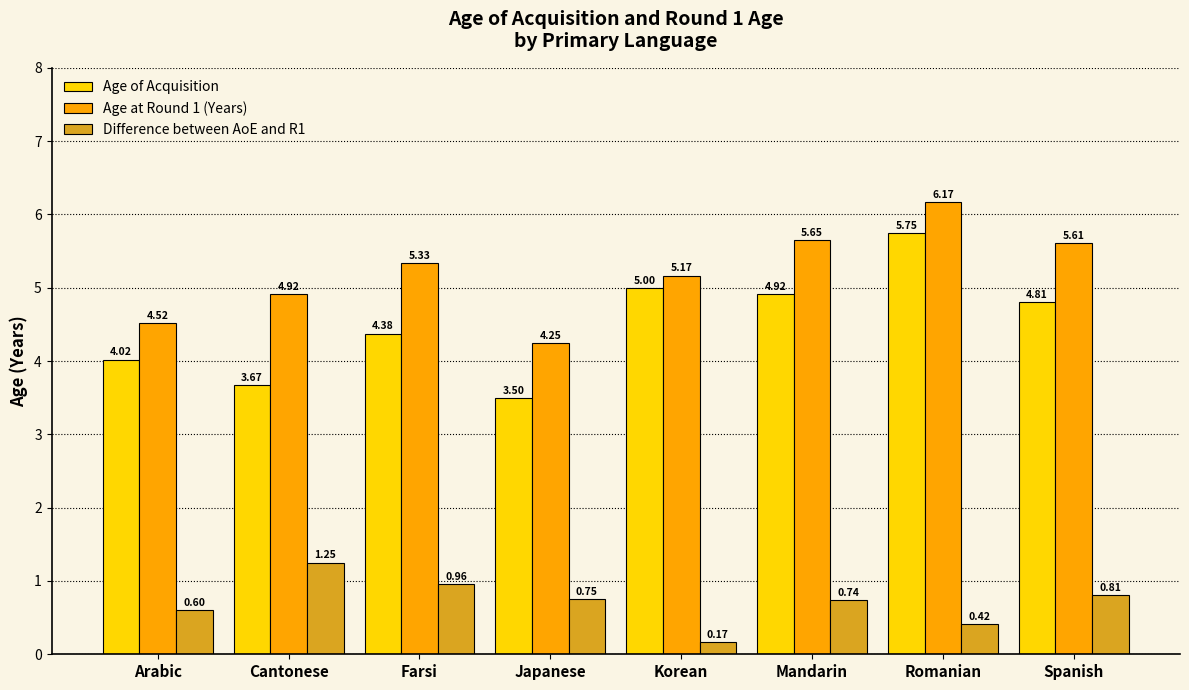

Which label corresponds to the largest value in the chart?

Romanian